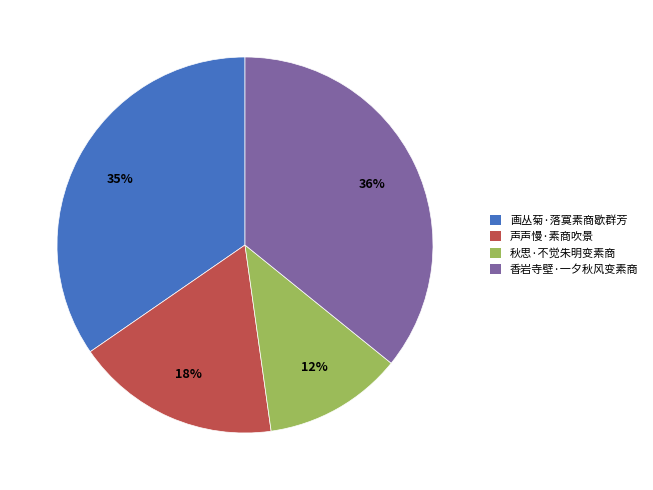

To the nearest percent, what is the difference between the largest and smallest slice percentages?

24%